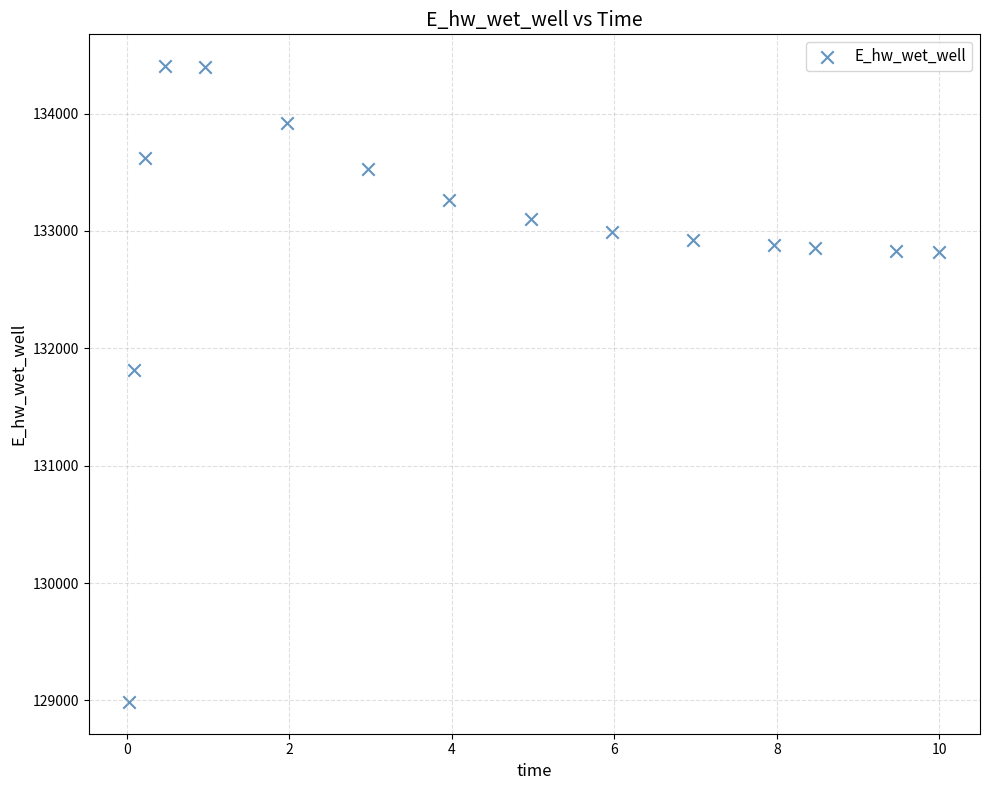

What is the range of X values (max minus min)?

10.0